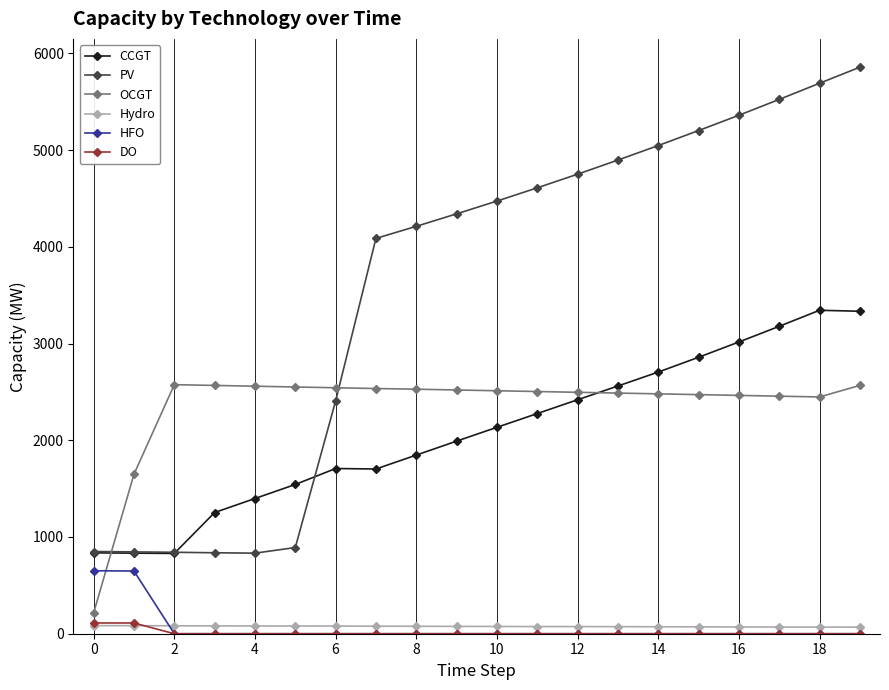

How many values in the CCGT series are below 2134?

10